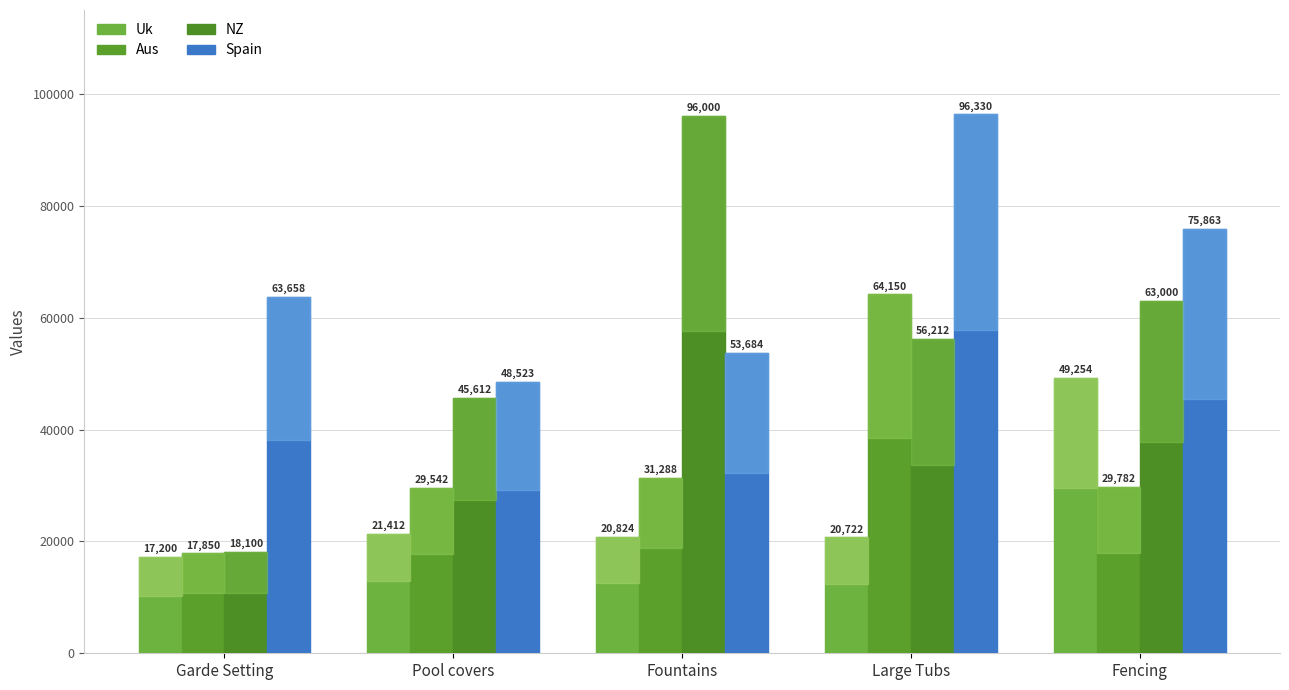

What is the approximate value of NZ at Garde Setting, to the nearest 100?

18100